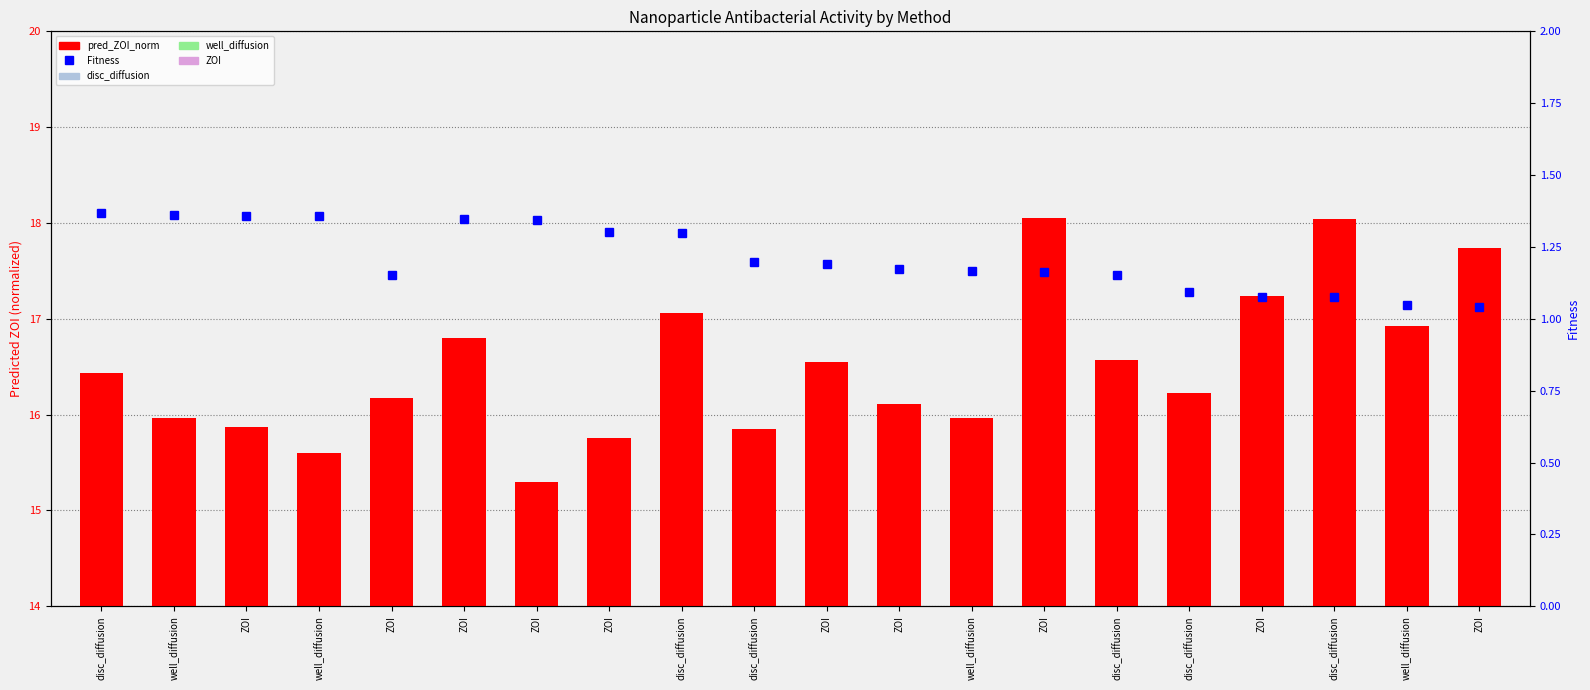

Is the value of pred_ZOI_norm at ZOI greater than the value of Fitness at disc_diffusion?

Yes